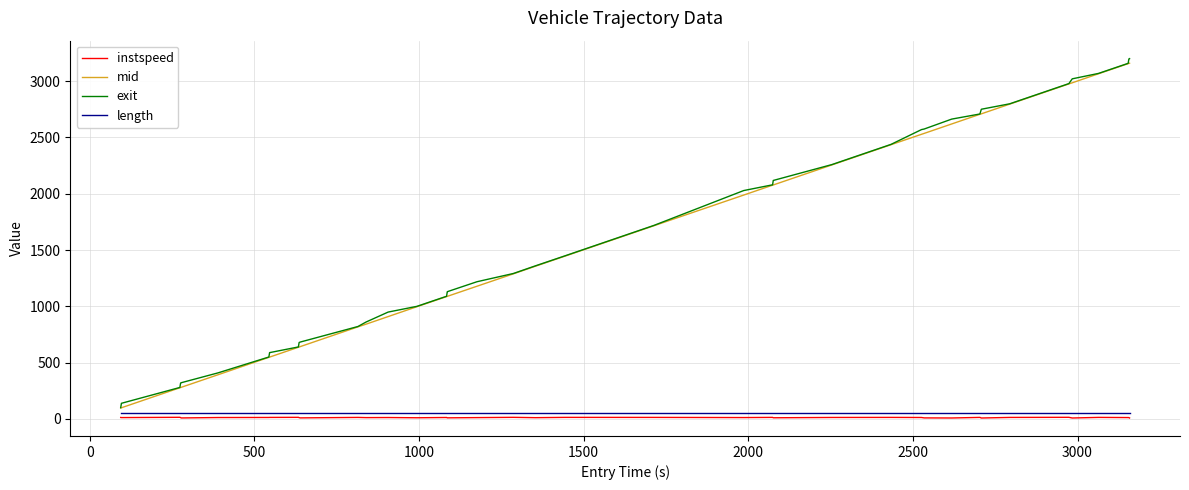

What is the greatest value displayed?

3200.7